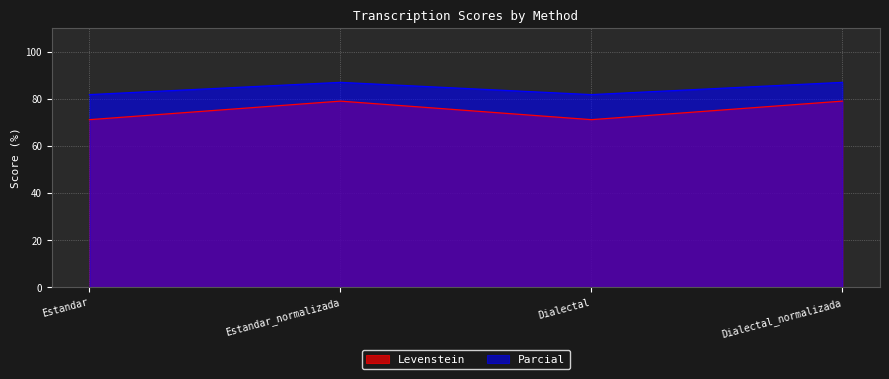

At which category is the sum across all series the highest?

Estandar_normalizada